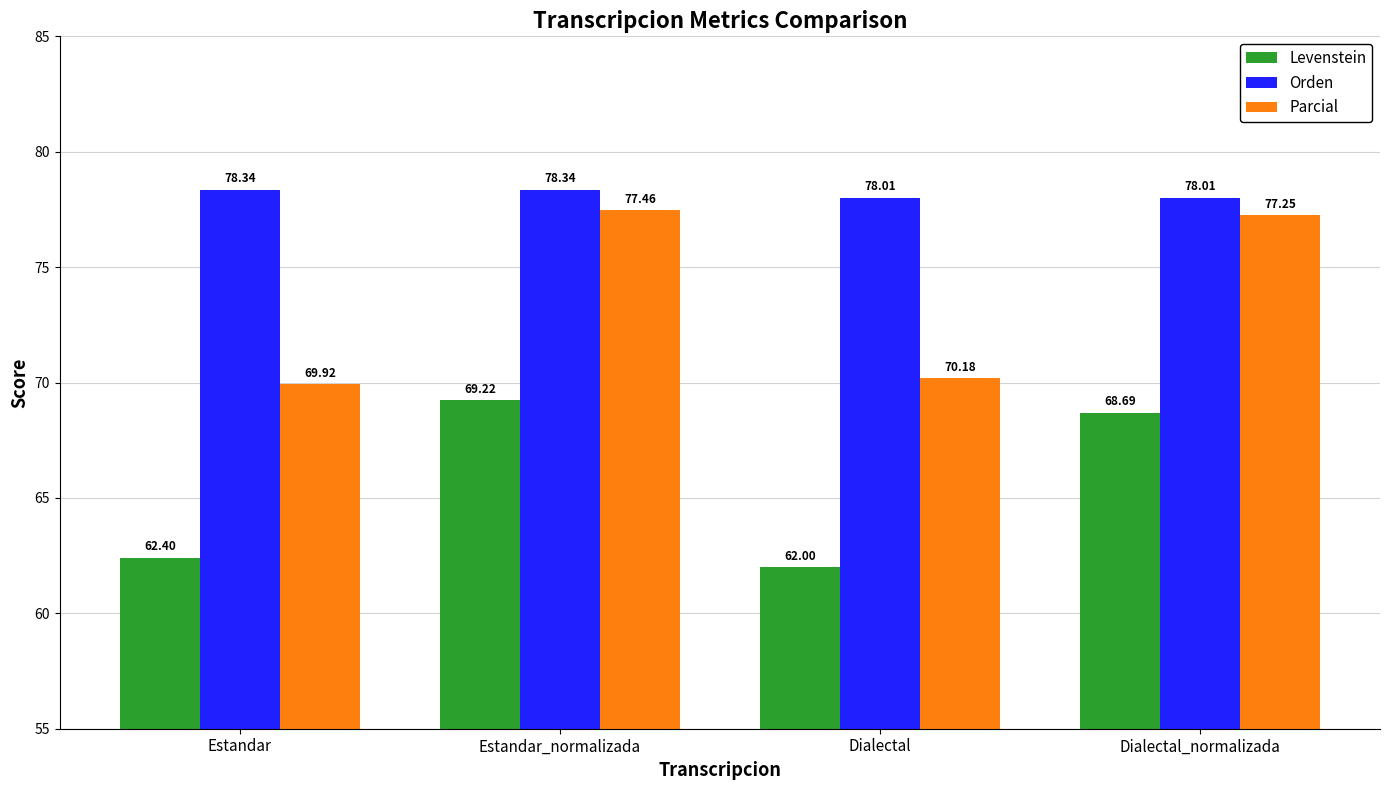

What are all the series names shown in the legend?

Levenstein, Orden, Parcial